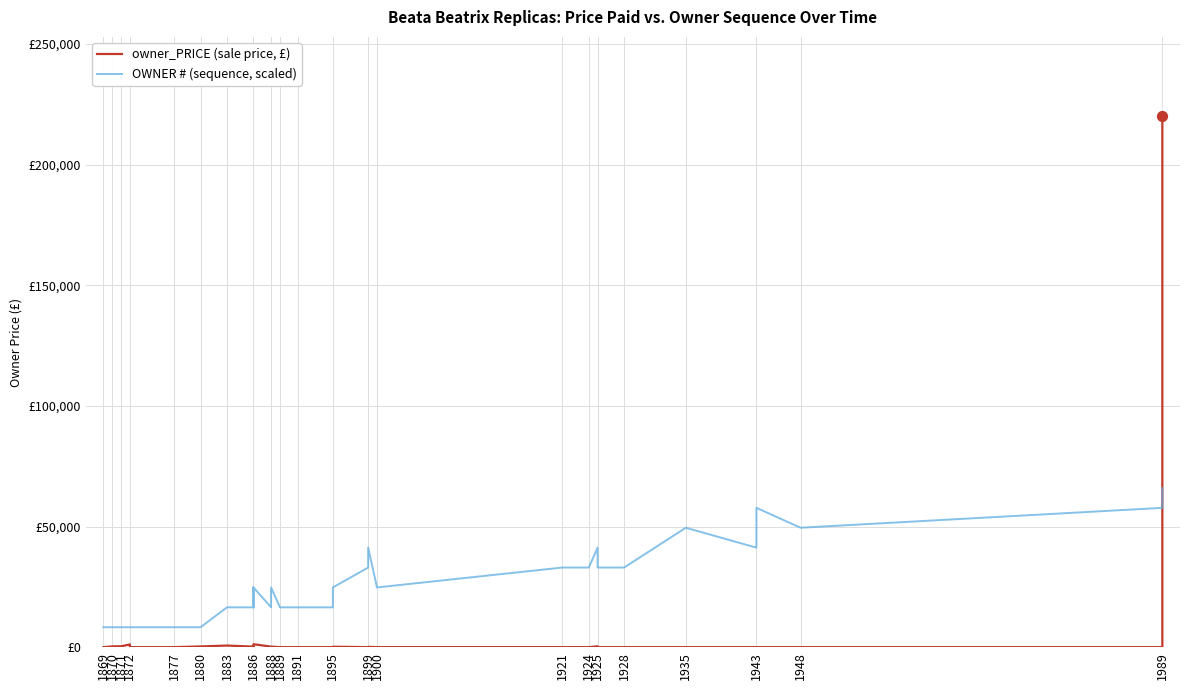

Which series contains the lowest Y value?

owner_PRICE (sale price, £)